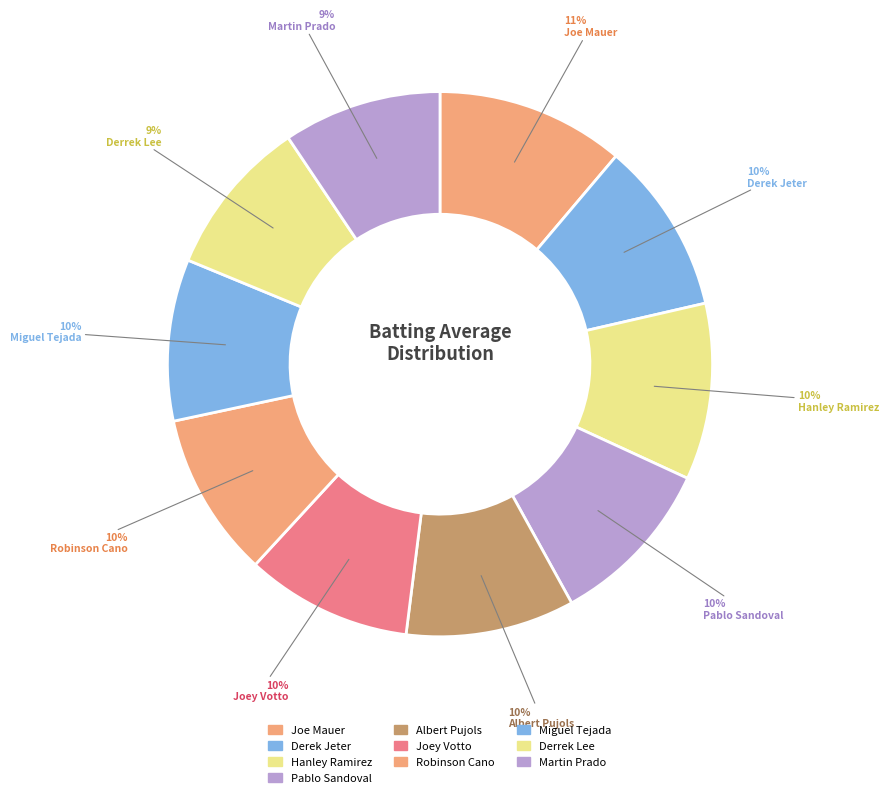

Rank the categories by value from lowest to highest.

Derrek Lee, Martin Prado, Miguel Tejada, Robinson Cano, Joey Votto, Albert Pujols, Pablo Sandoval, Derek Jeter, Hanley Ramirez, Joe Mauer